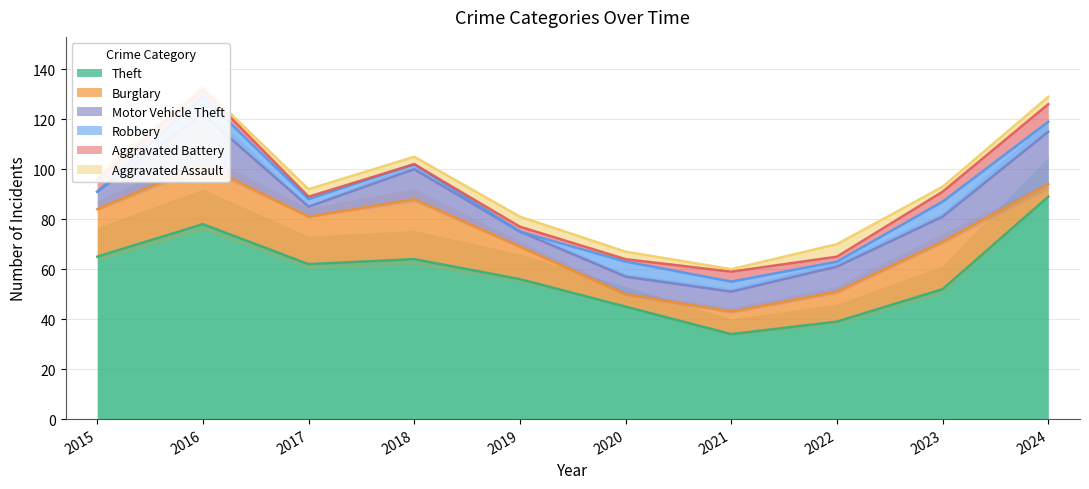

The value of Theft at 2017 is 36. True or false?

False